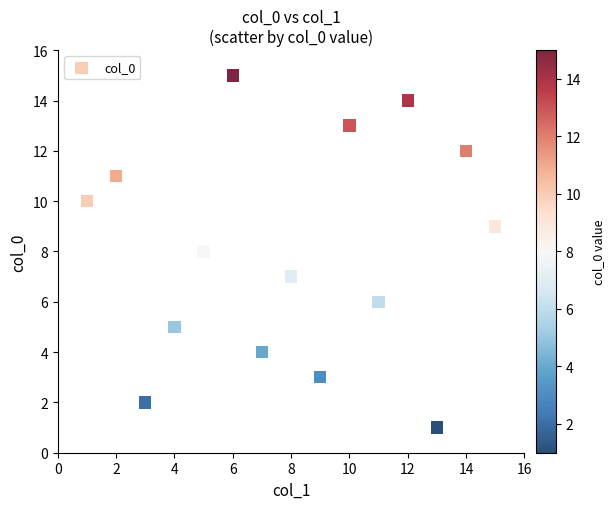

What is the range of Y values (max minus min)?

14